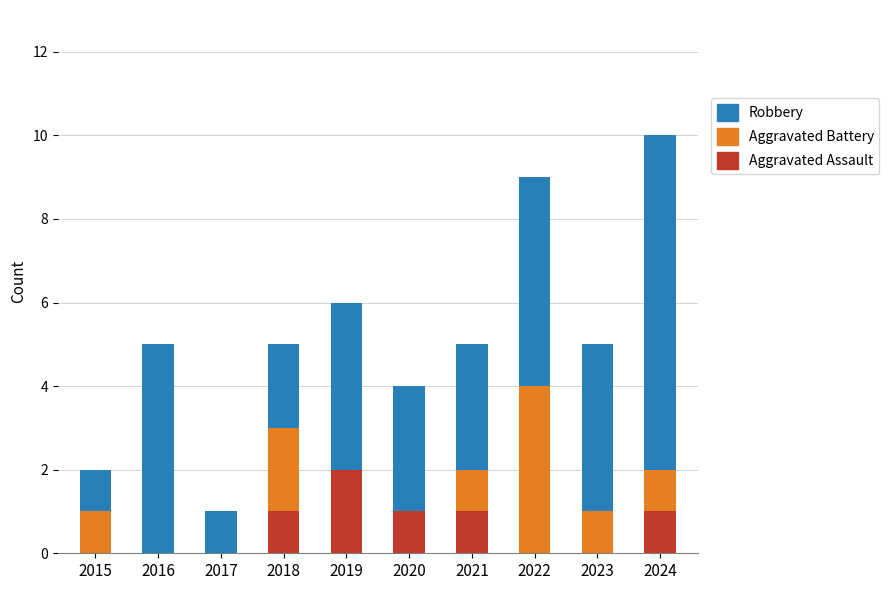

How many data points does each series have?

10